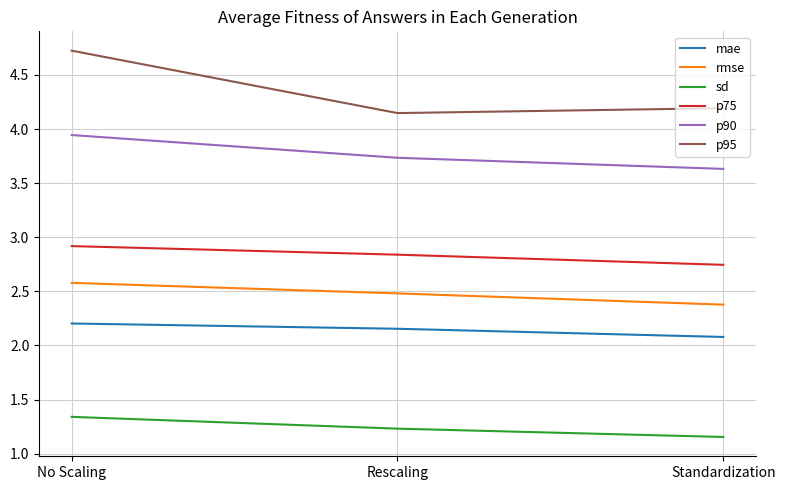

Is it true that mae equals 3.7 at No Scaling?

False